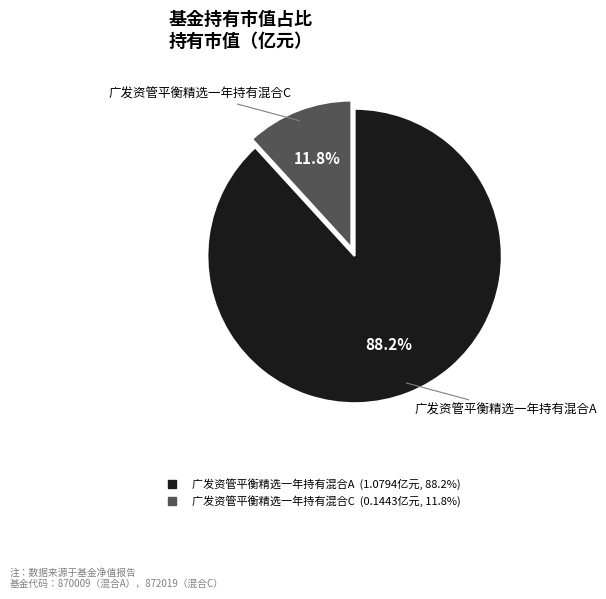

Which category has the biggest portion of the pie?

广发资管平衡精选一年持有混合A